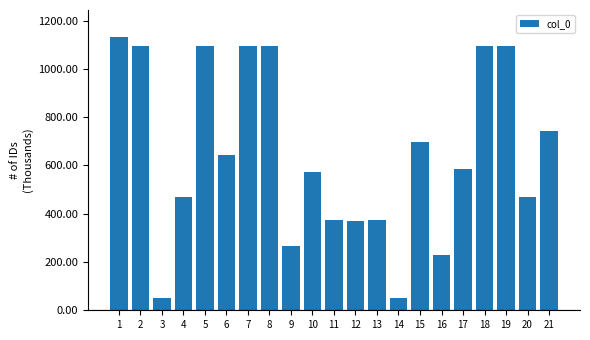

The value at 8 is 1094.9. True or false?

True